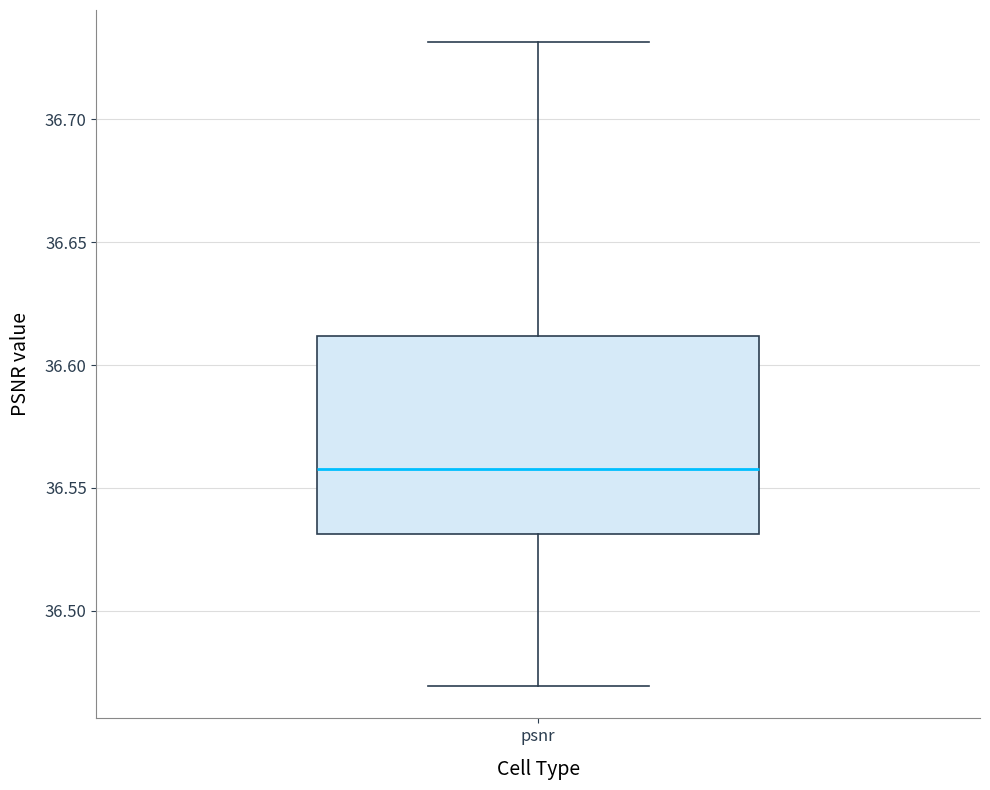

Where is the lower edge of the box for psnr on the y-axis? The values are not printed on the chart, so give them approximately, as read against the axis.

36.53